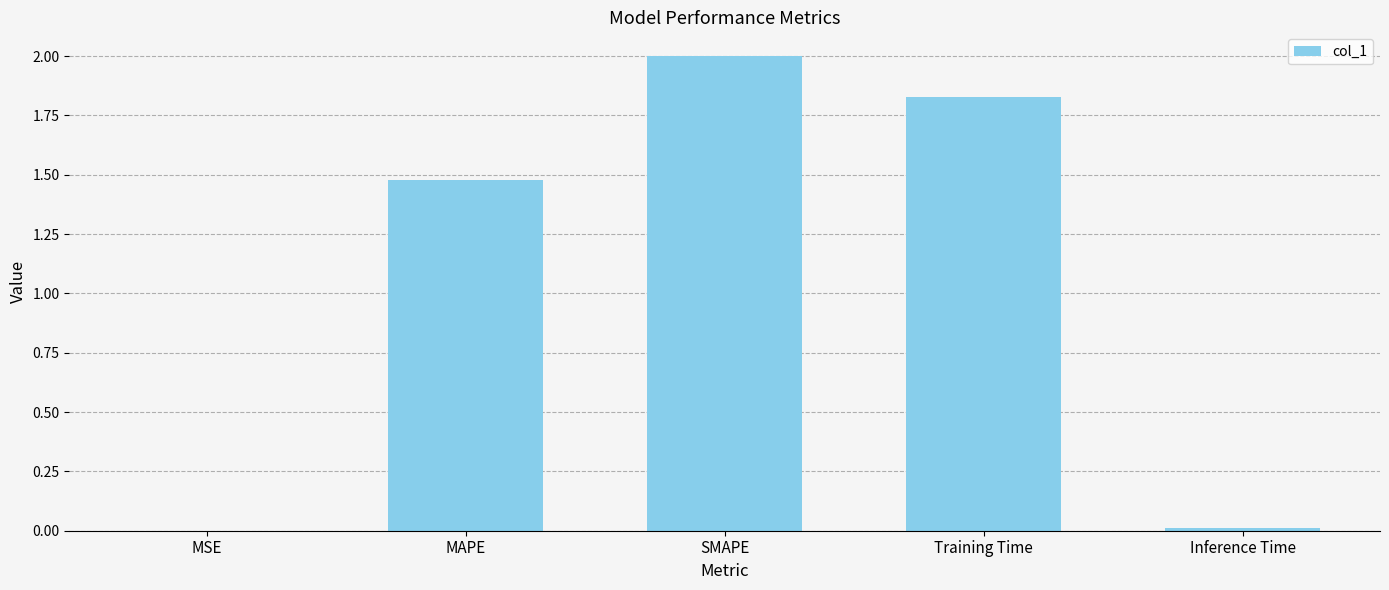

The value at Training Time is 0.7. True or false?

False